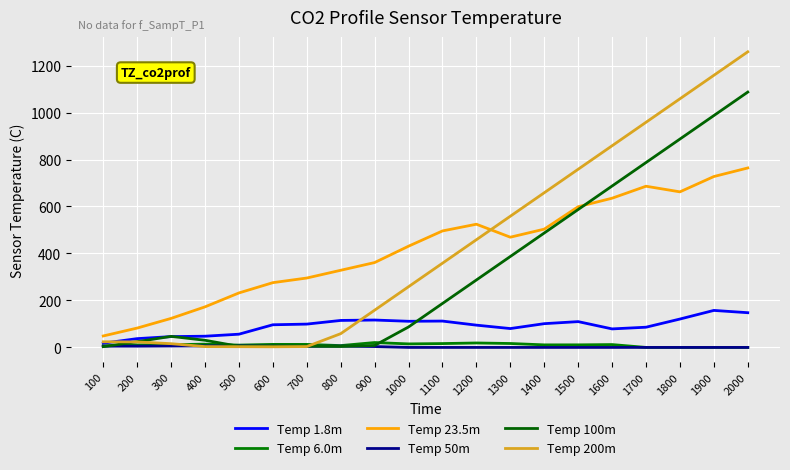

Is it true that Temp 23.5m equals 48.8 at 100?

True